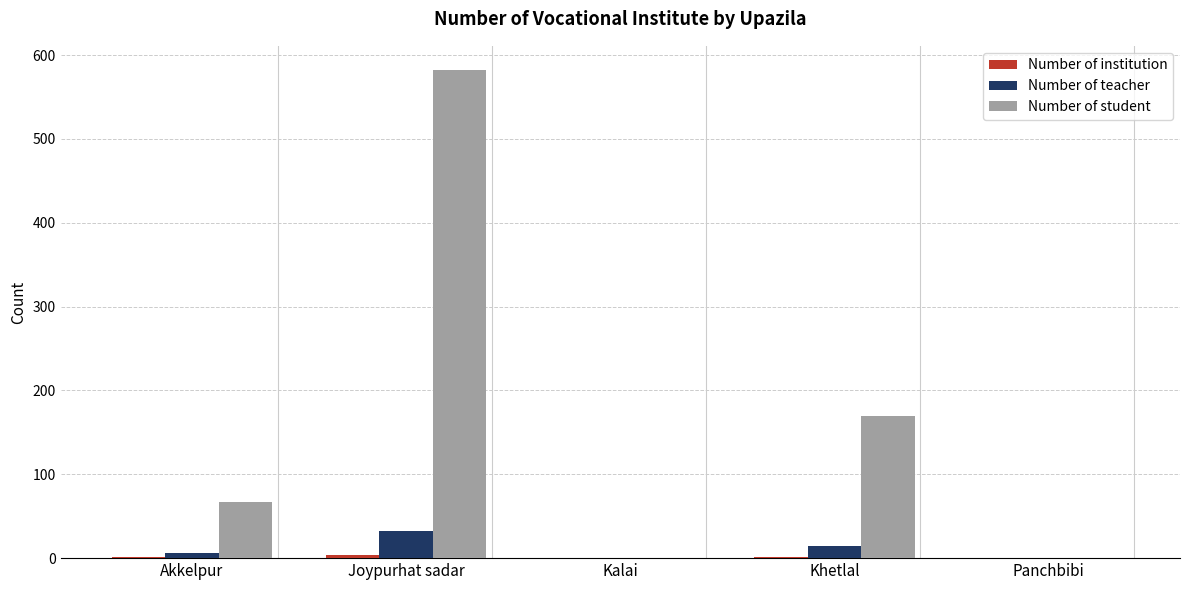

At which label does Number of teacher reach its peak?

Joypurhat sadar